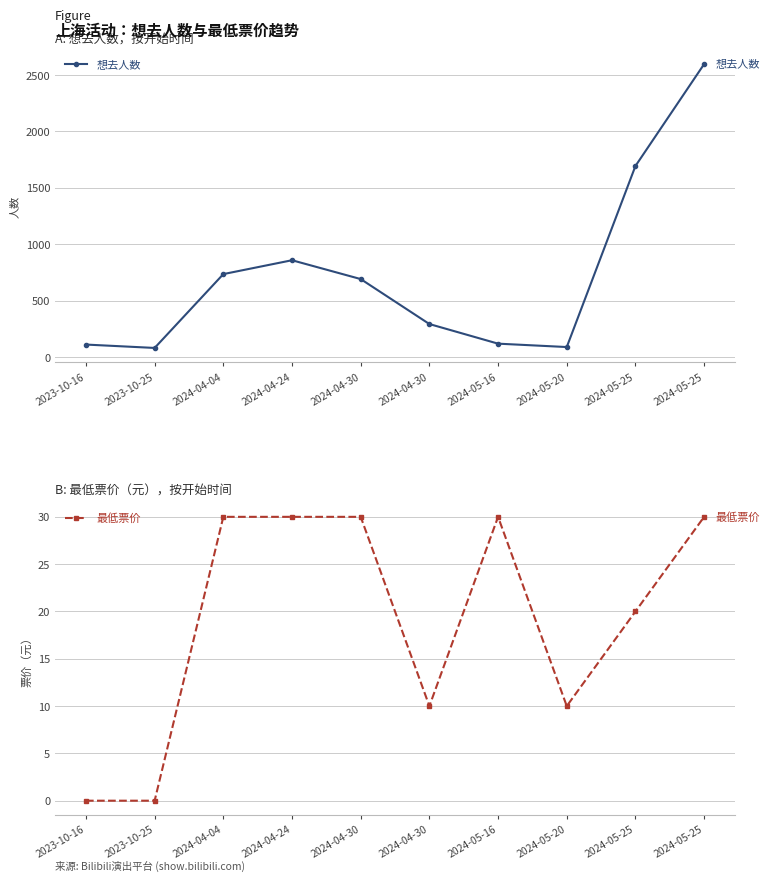

Read the 最低票价 value at 2024-05-16.

30